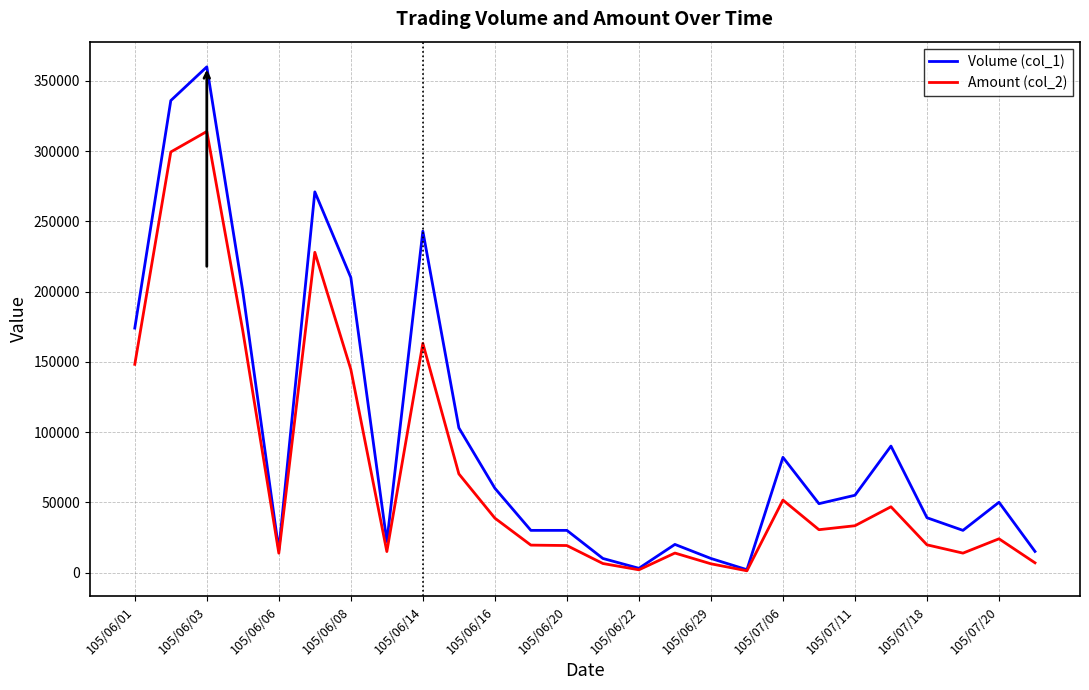

List the series in order of their overall mean, highest first.

Volume (col_1), Amount (col_2)